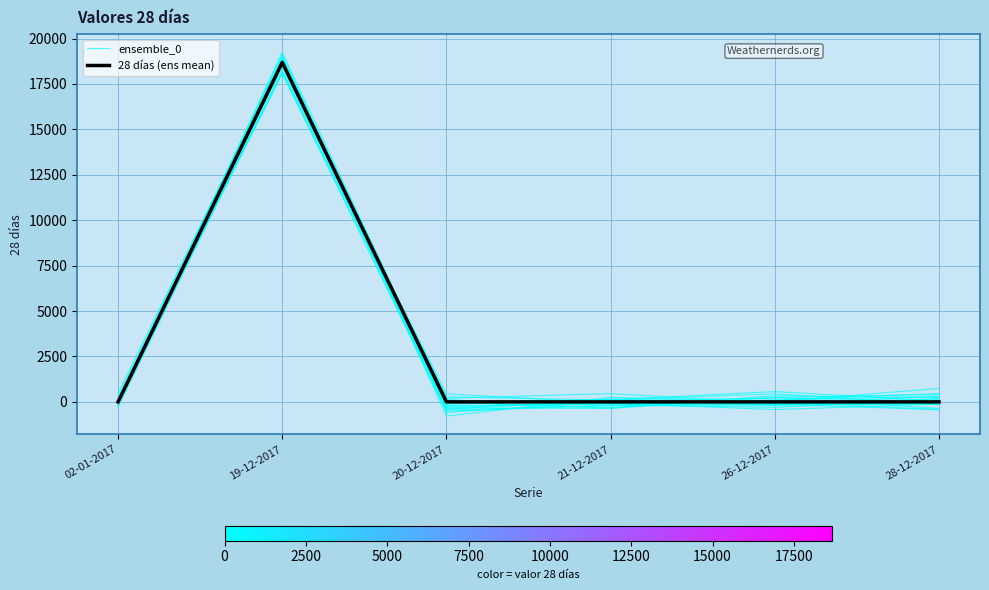

Is the value of ensemble_0 at 21-12-2017 greater than the value of 28 días (ens mean) at 26-12-2017?

Yes